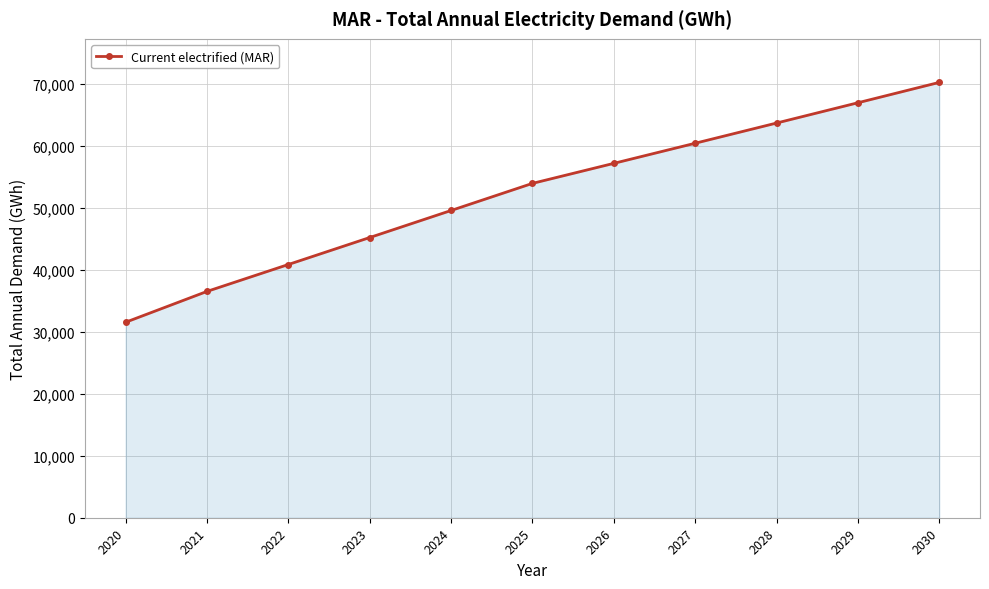

True or false: the data shows 49605.8 at 2024.

True